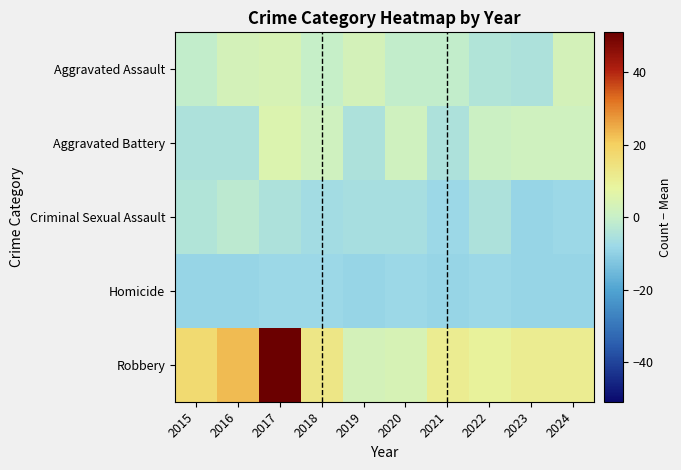

How many series are shown in this chart?

5